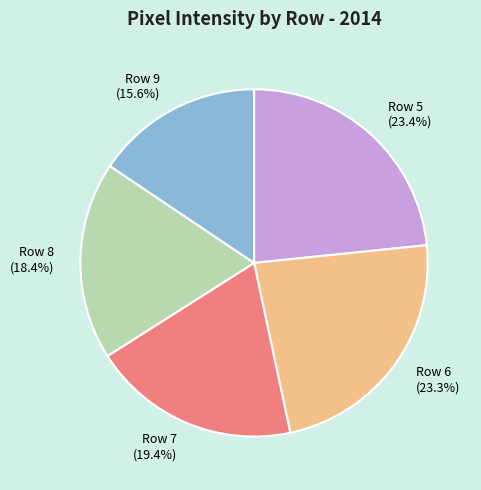

Which slice is the smallest?

Row 9